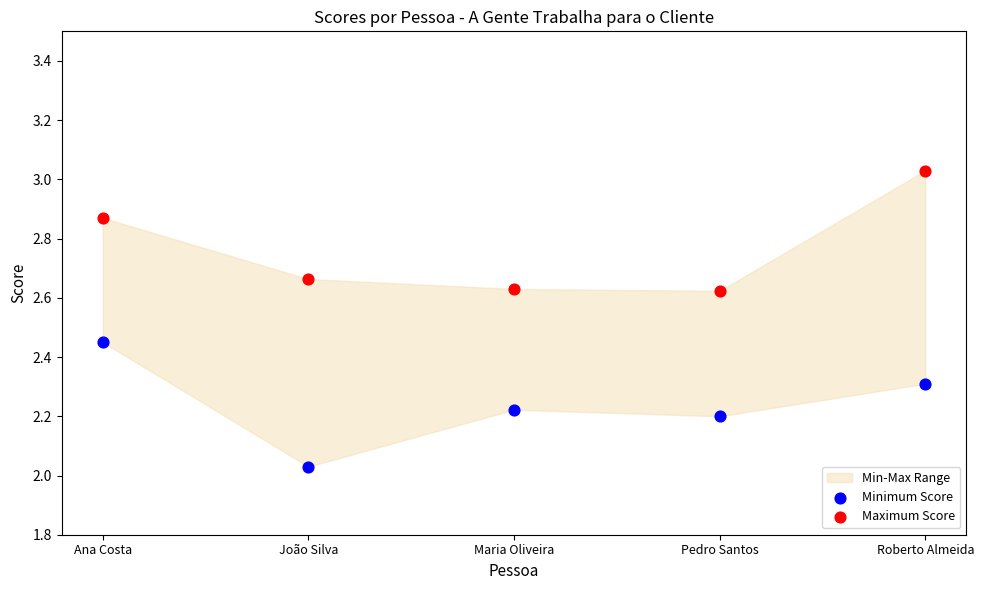

Which series has the largest Y range (max minus min)?

Minimum Score